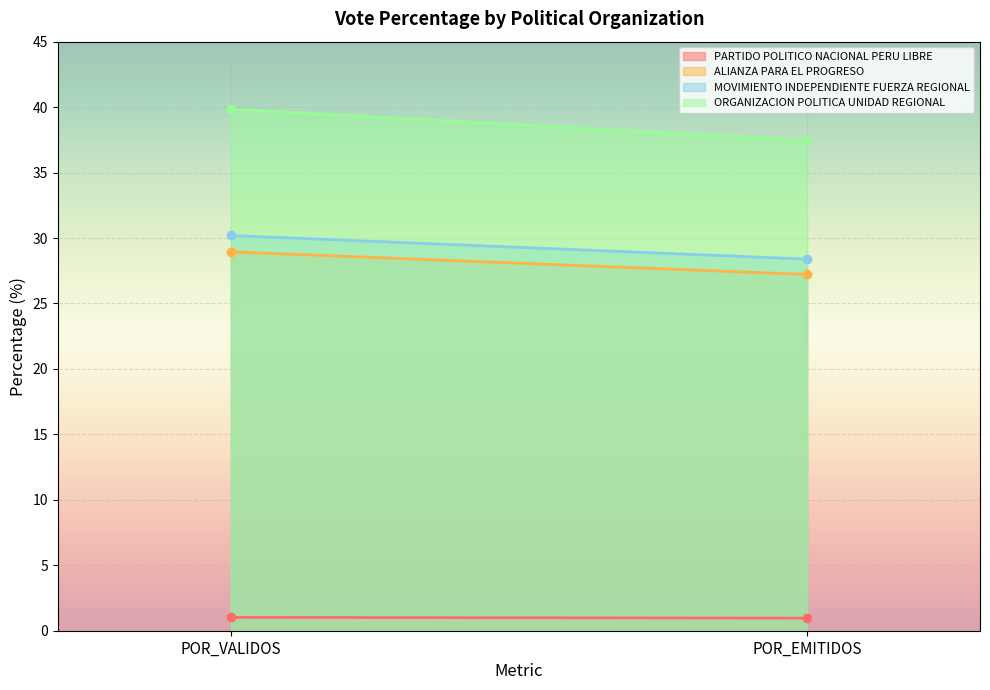

Count the number of data series in this chart.

4